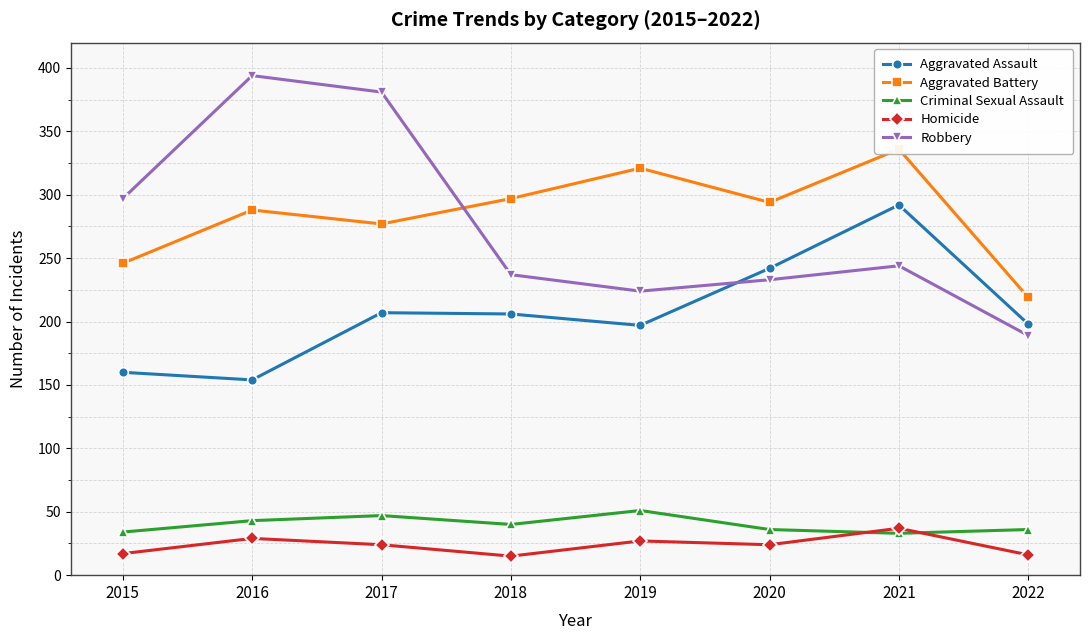

Rank the series by their maximum value, from lowest to highest.

Homicide, Criminal Sexual Assault, Aggravated Assault, Aggravated Battery, Robbery